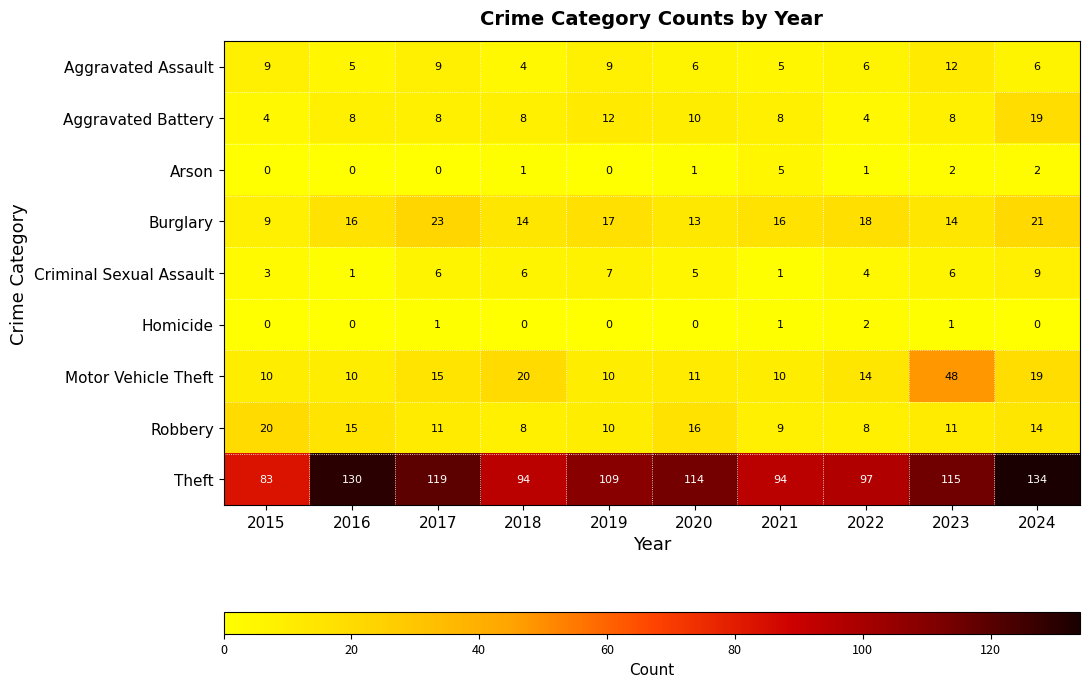

At how many categories does at least one series exceed 116?

3